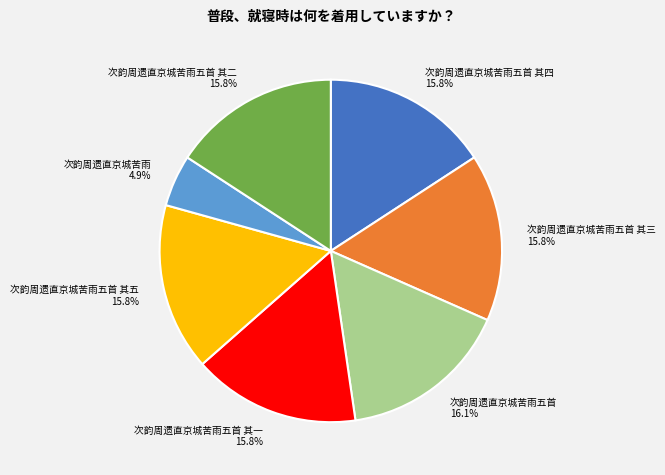

True or false: 次韵周遗直京城苦雨五首 accounts for 16% of the total.

True